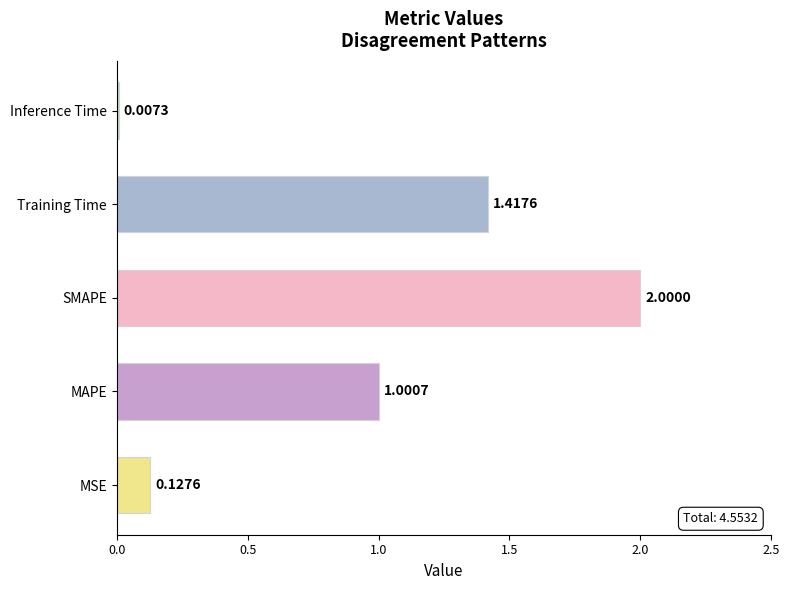

At which label is the value closest to 1?

MAPE